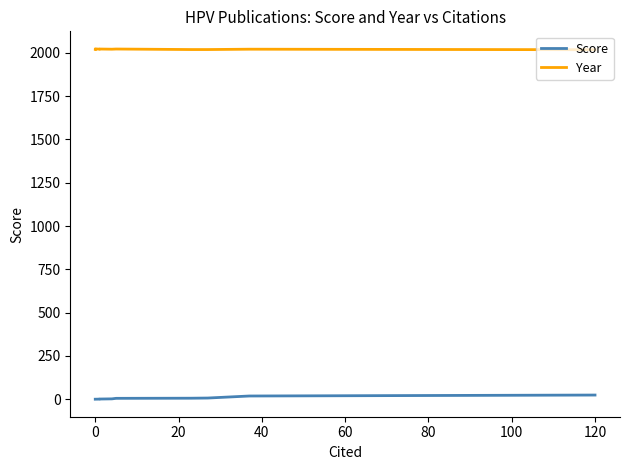

Reading right to left, what are all the values shown in this chart?

Score: 24.0	18.5	6.8	5.8	5.0	2.0	1.0	0.5	0.5	0.0	0.0	0.0	0.0
Year: 2018.0	2021.0	2019.0	2019.0	2022.0	2021.0	2022.0	2021.0	2021.0	2023.0	2022.0	2022.0	2020.0